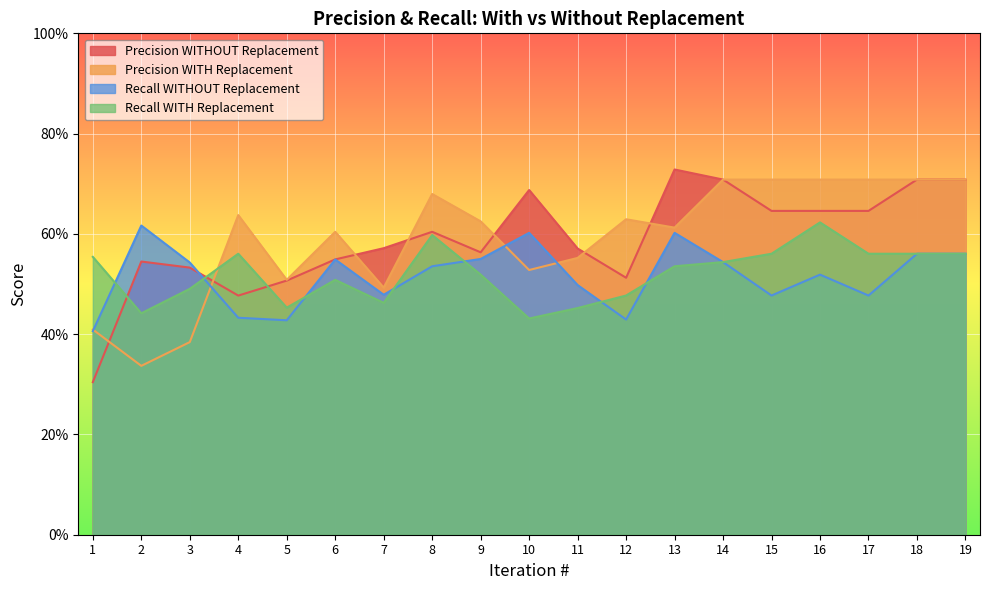

What is the value of the Recall WITH Replacement point at the 11th from the left?

0.5